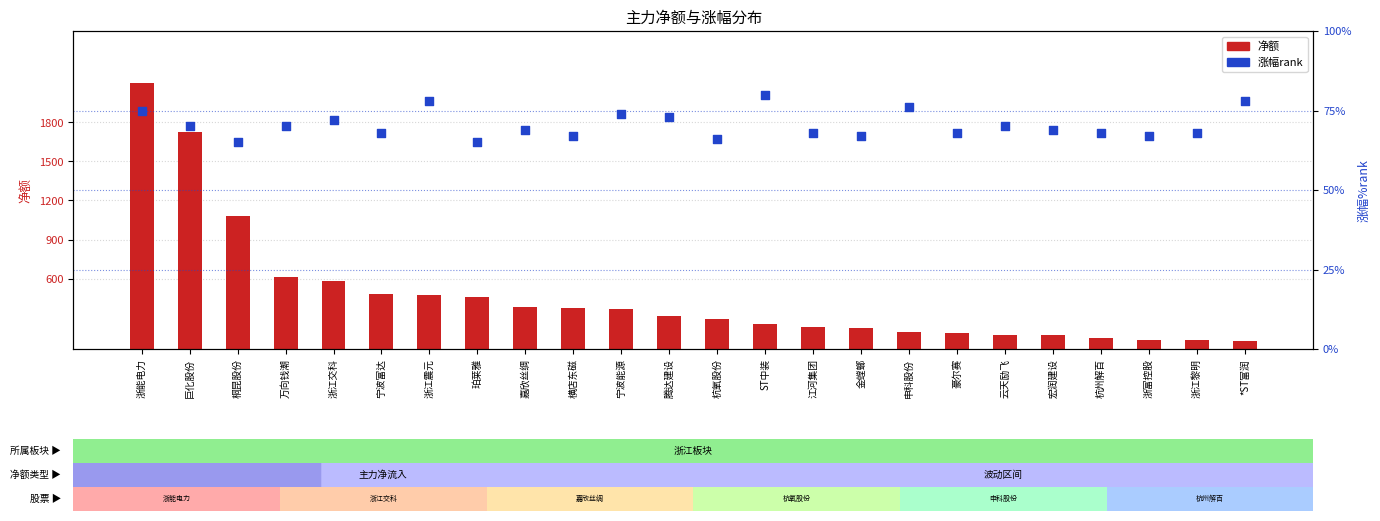

Which series has the widest spread of Y values?

净额